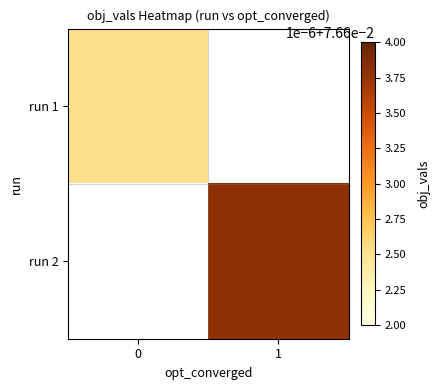

Rank the categories by run 1 value from lowest to highest.

0, 1